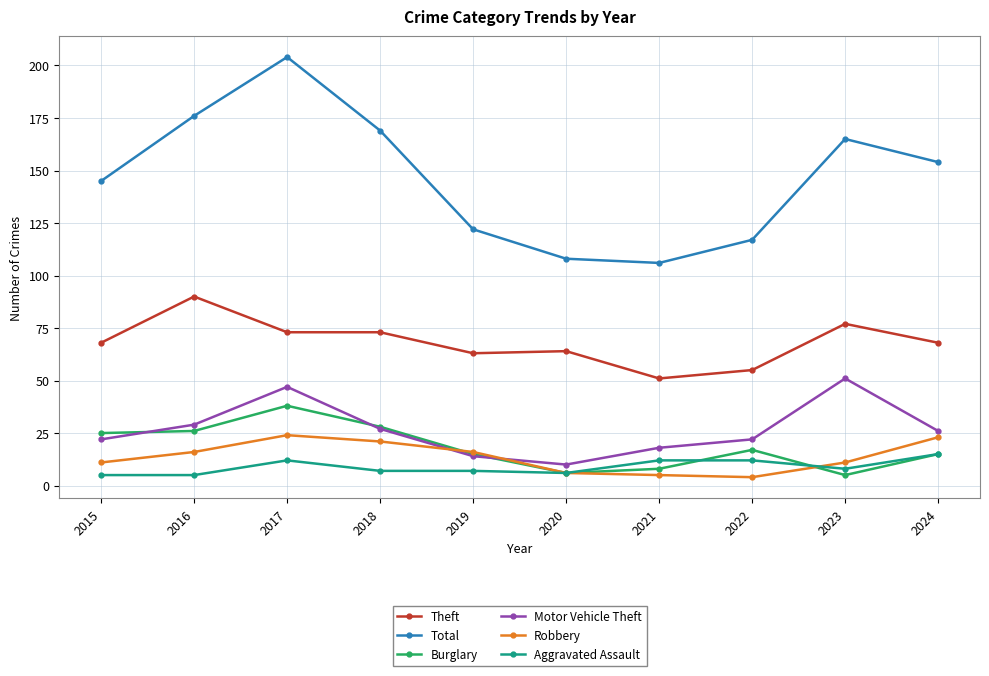

True or false: Total and Robbery intersect in this chart.

False